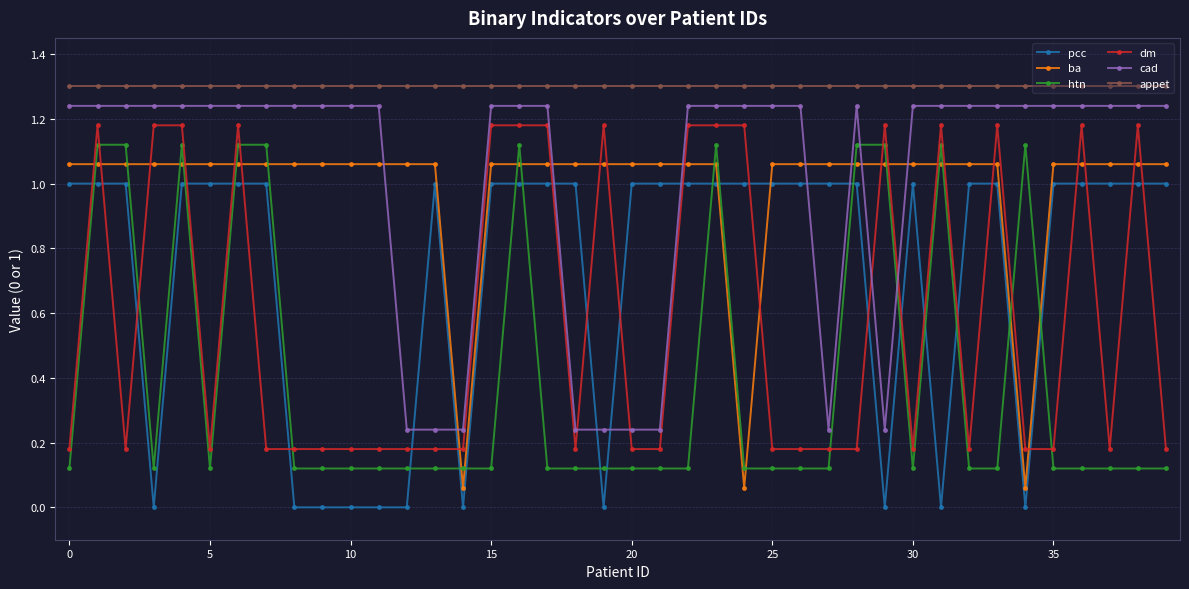

How many times do pcc and htn cross each other?

18